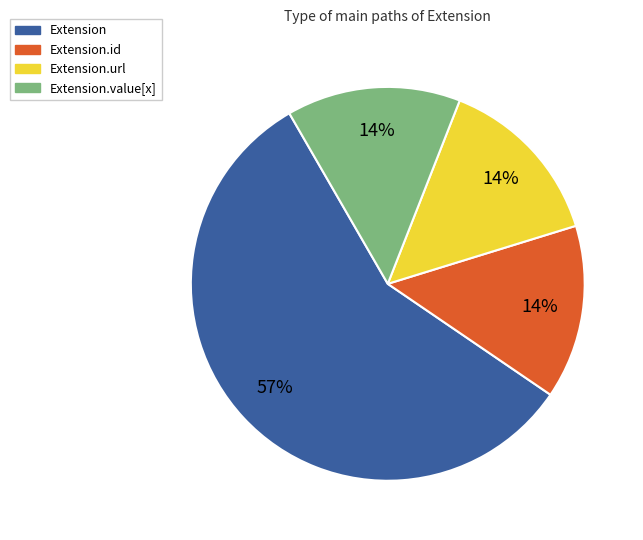

Does any single category account for the majority?

Yes